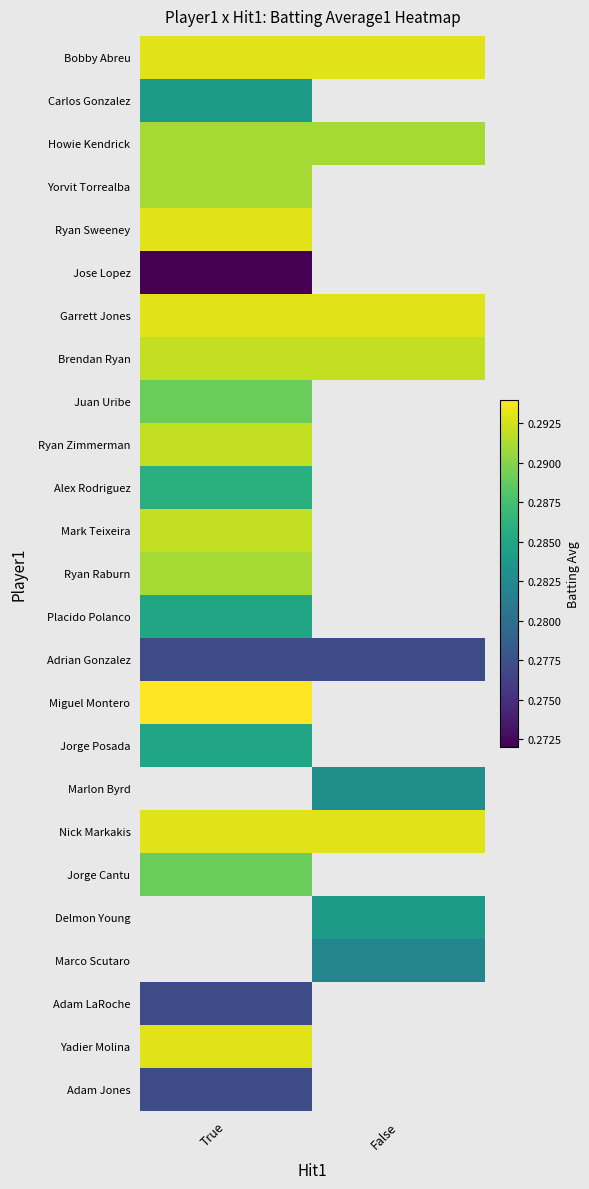

Rank the series by their maximum value, from lowest to highest.

Jose Lopez, Adrian Gonzalez, Adam LaRoche, Adam Jones, Carlos Gonzalez, Placido Polanco, Jorge Posada, Alex Rodriguez, Juan Uribe, Jorge Cantu, Howie Kendrick, Yorvit Torrealba, Ryan Raburn, Brendan Ryan, Ryan Zimmerman, Mark Teixeira, Bobby Abreu, Ryan Sweeney, Garrett Jones, Nick Markakis, Miguel Montero, Marlon Byrd, Delmon Young, Marco Scutaro, Yadier Molina